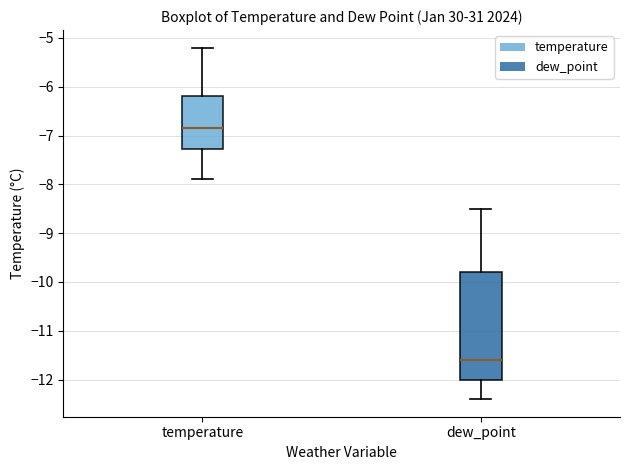

Reading left to right, transcribe this box plot: for each box, give where its median line is, the range the box spans, and where its two whiskers end, as read against the y-axis. The values are not printed on the chart, so give them approximately, as read against the axis.

temperature: median -6.8, box -7.3 to -6.2, whiskers -7.9 to -5.2
dew_point: median -11.6, box -12.0 to -9.8, whiskers -12.4 to -8.5